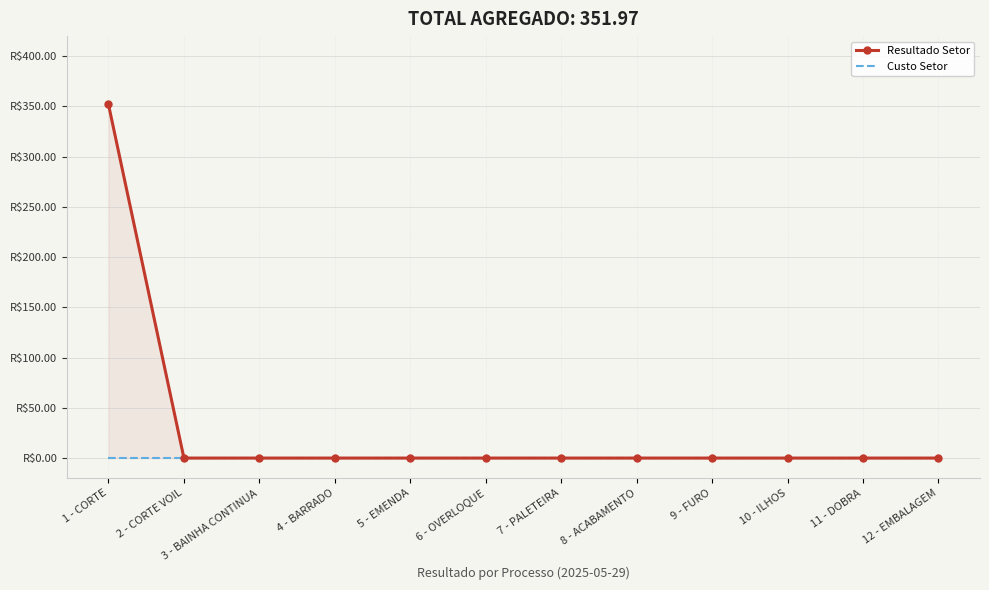

How many values in the Resultado Setor series exceed 0?

1